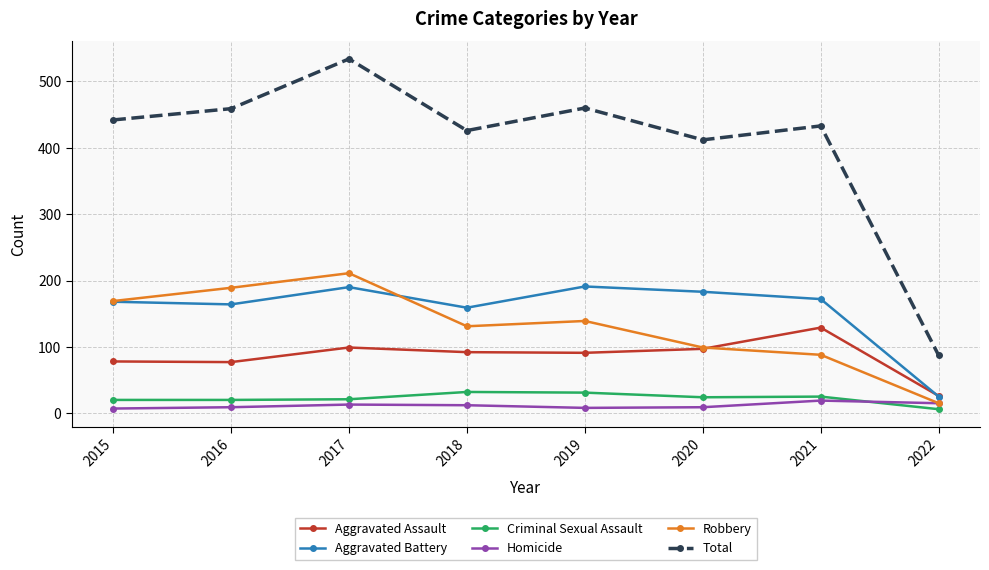

True or false: Total has more than 0 points higher than both neighbors.

True